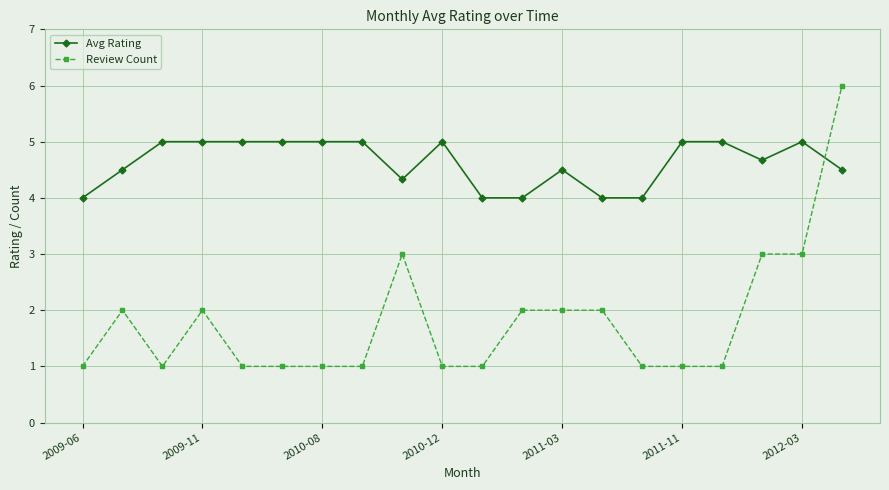

Which series ends up on top after the final intersection of Avg Rating and Review Count?

Review Count